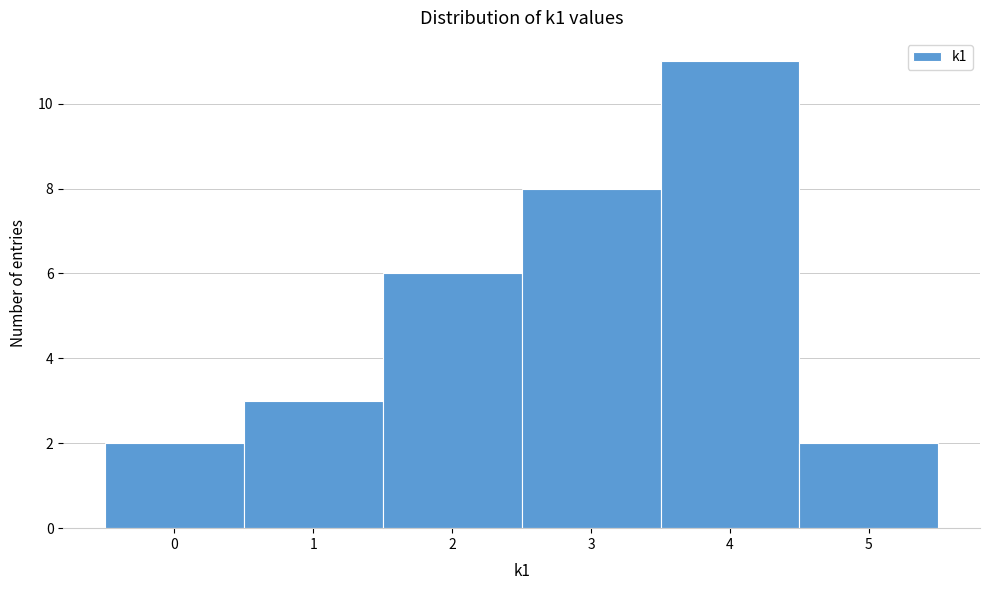

What is the height of the bar covering 2.5 to 3.5 on the x-axis? The values are not printed on the chart, so give them approximately, as read against the axis.

8